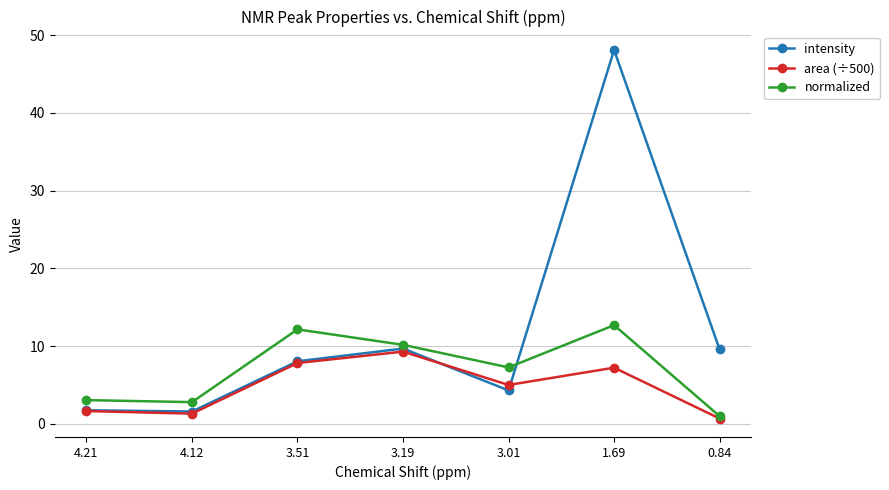

What is the average value of the area (÷500) series?

4.7